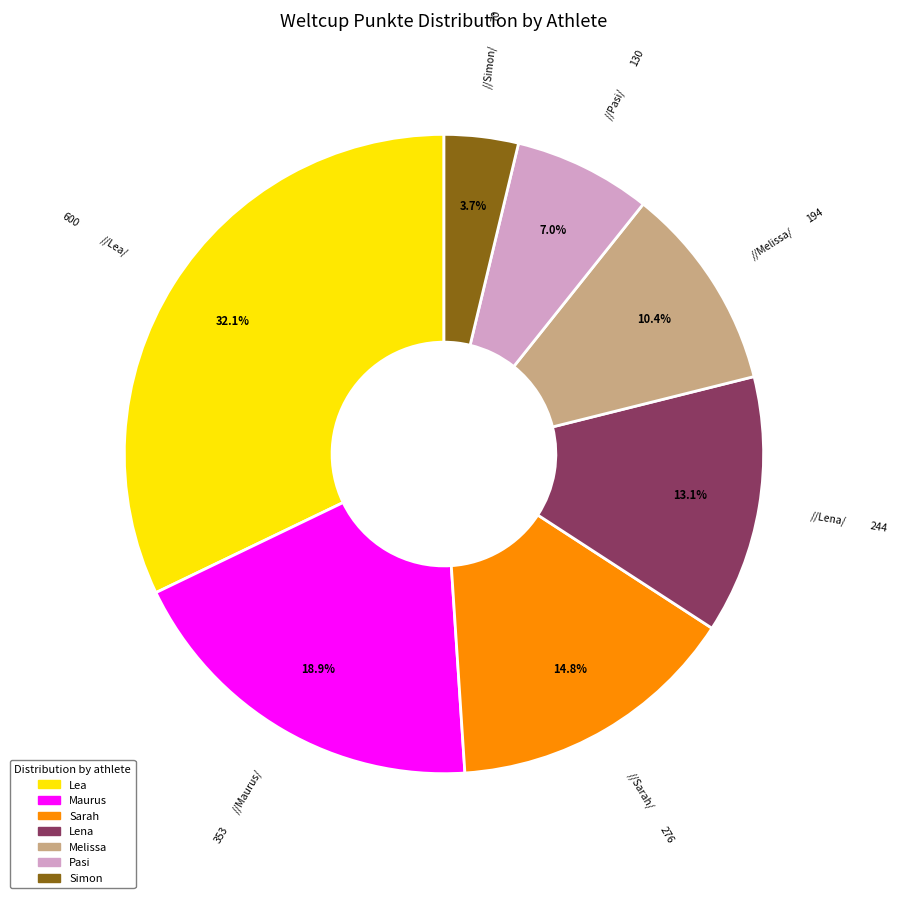

Which has a higher value, Sarah or Maurus?

Maurus